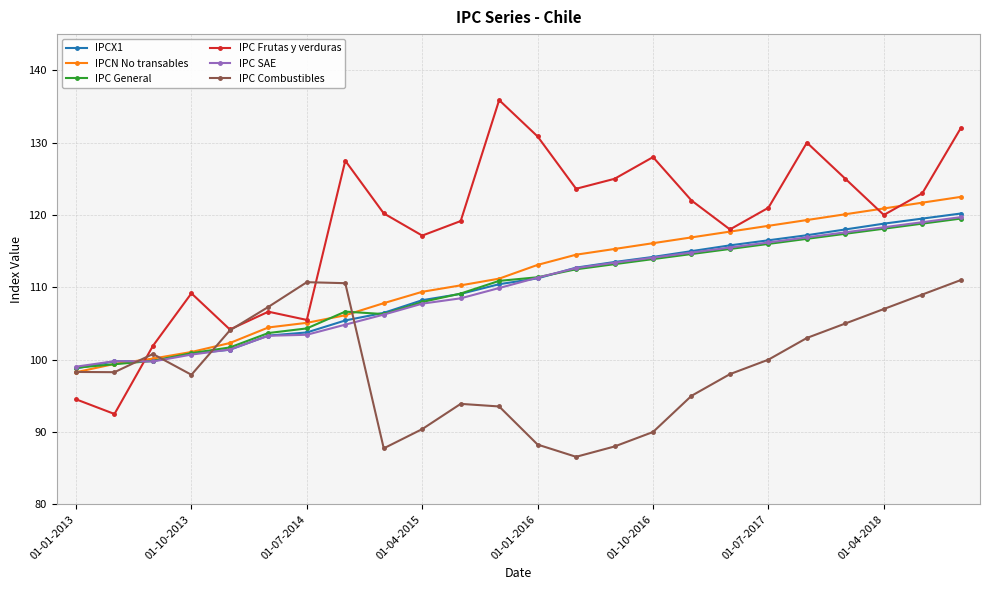

Which series has the largest total across all categories?

IPC Frutas y verduras